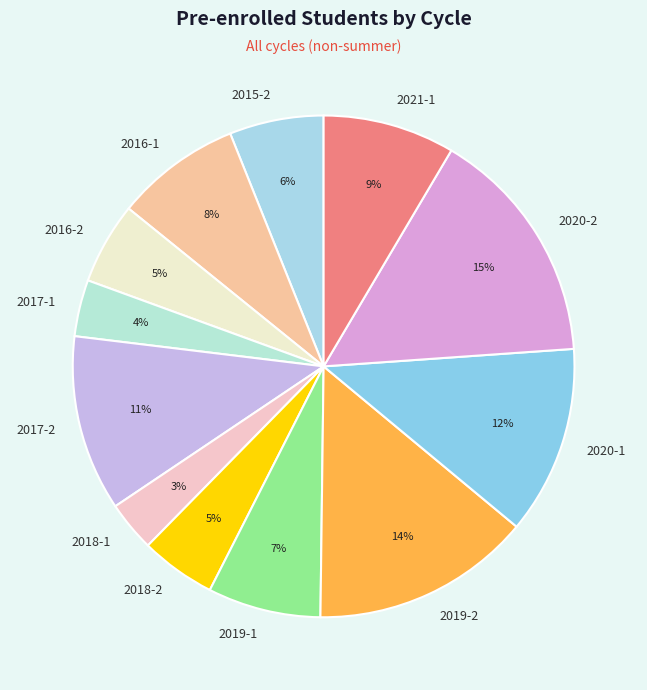

Is there any slice that represents more than half of the pie?

No